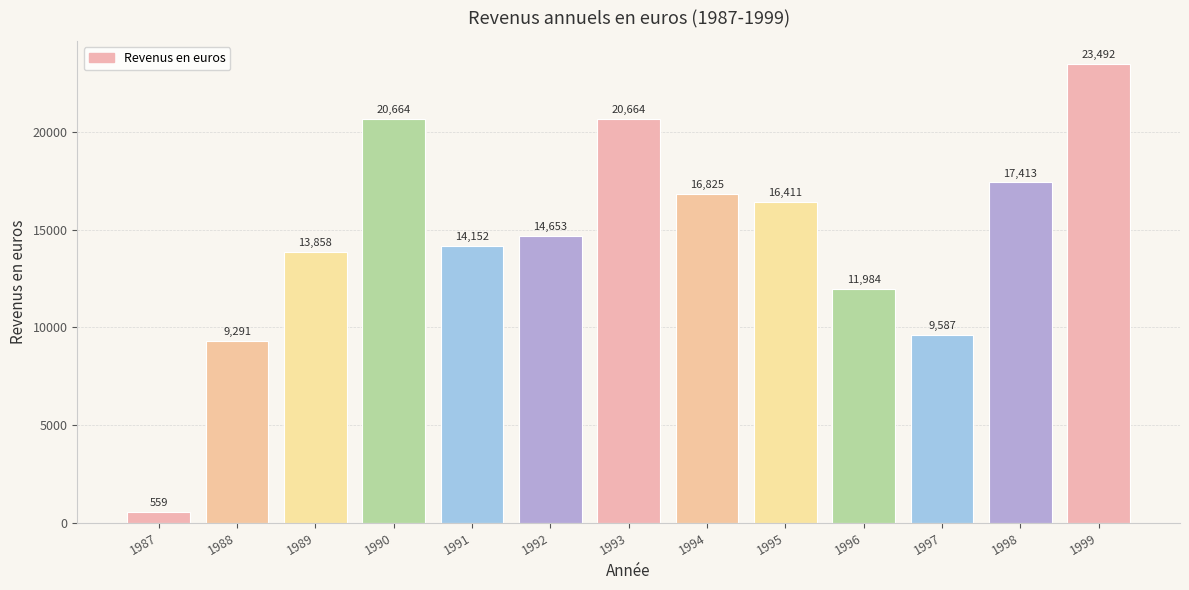

What is the approximate value at 1987?

559.0